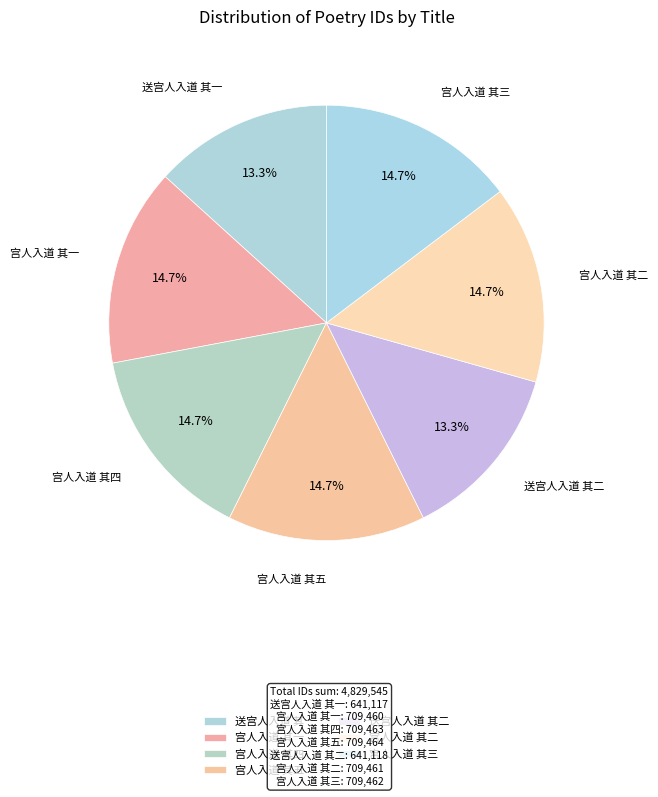

The 送宫人入道 其二 slice represents 13% of the pie. True or false?

True